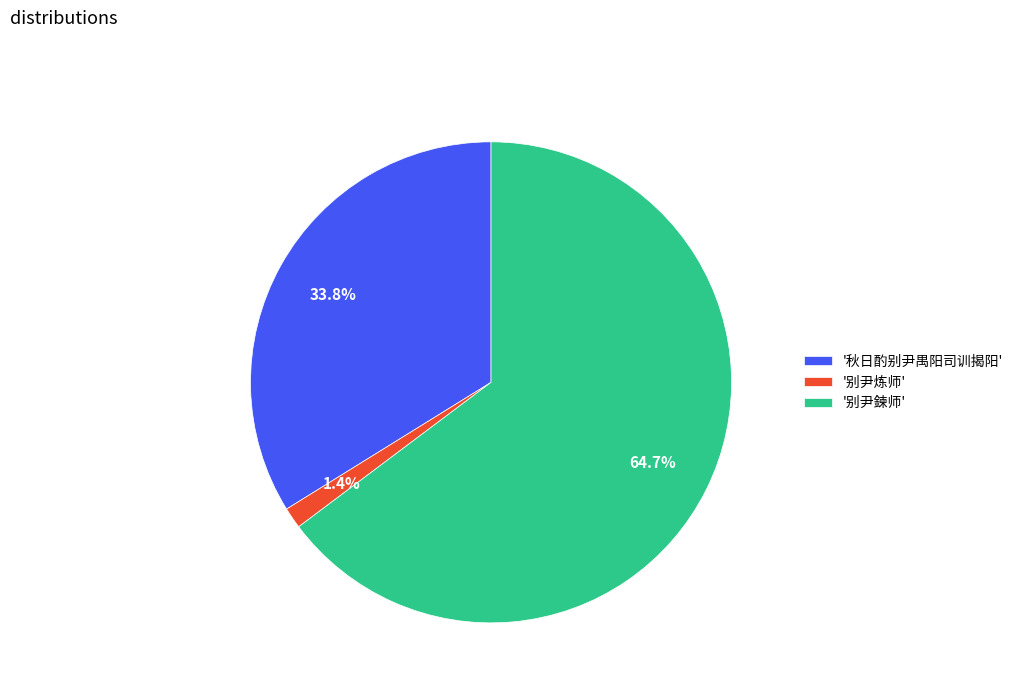

Count the number of slices in the pie.

3